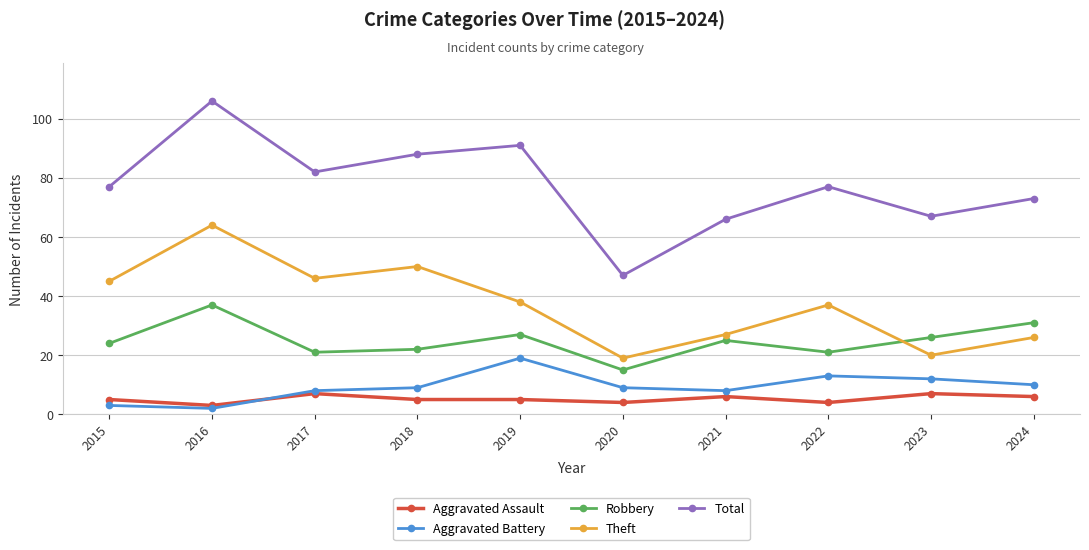

True or false: Total has a value of 178 at 2016.

False